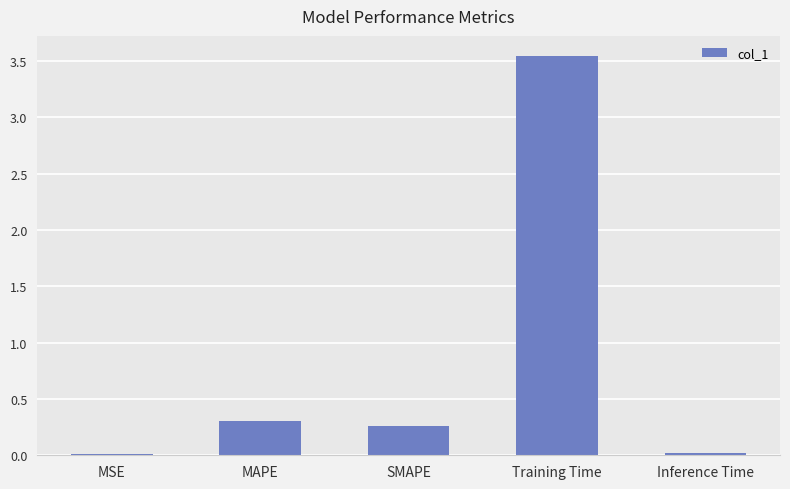

What value does the data have at MAPE?

0.3